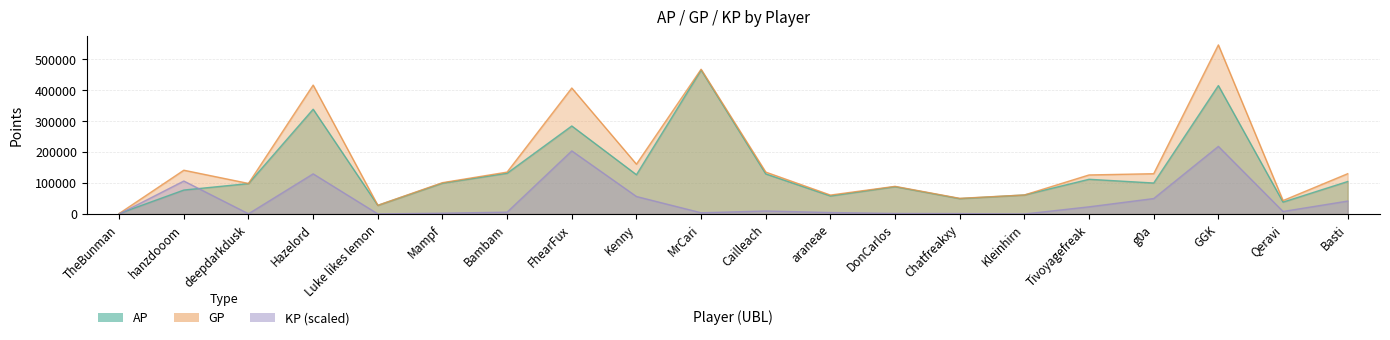

List the series in order of their overall mean, highest first.

GP, AP, KP